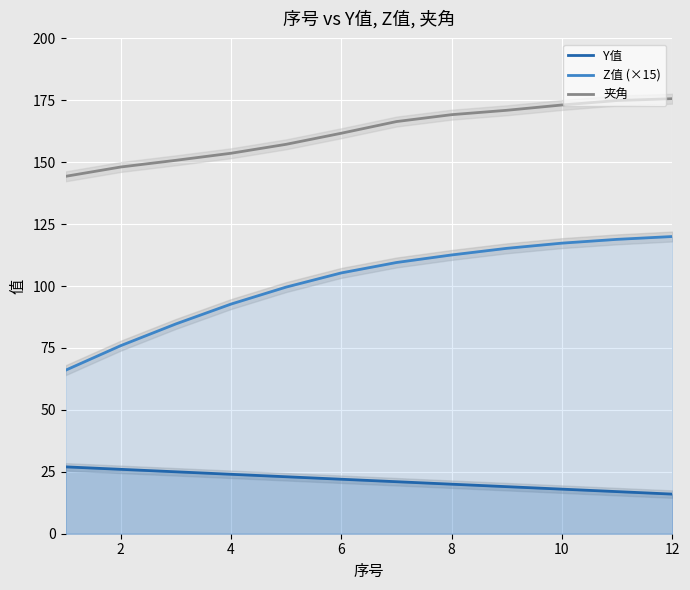

Which series has the largest total across all categories?

夹角